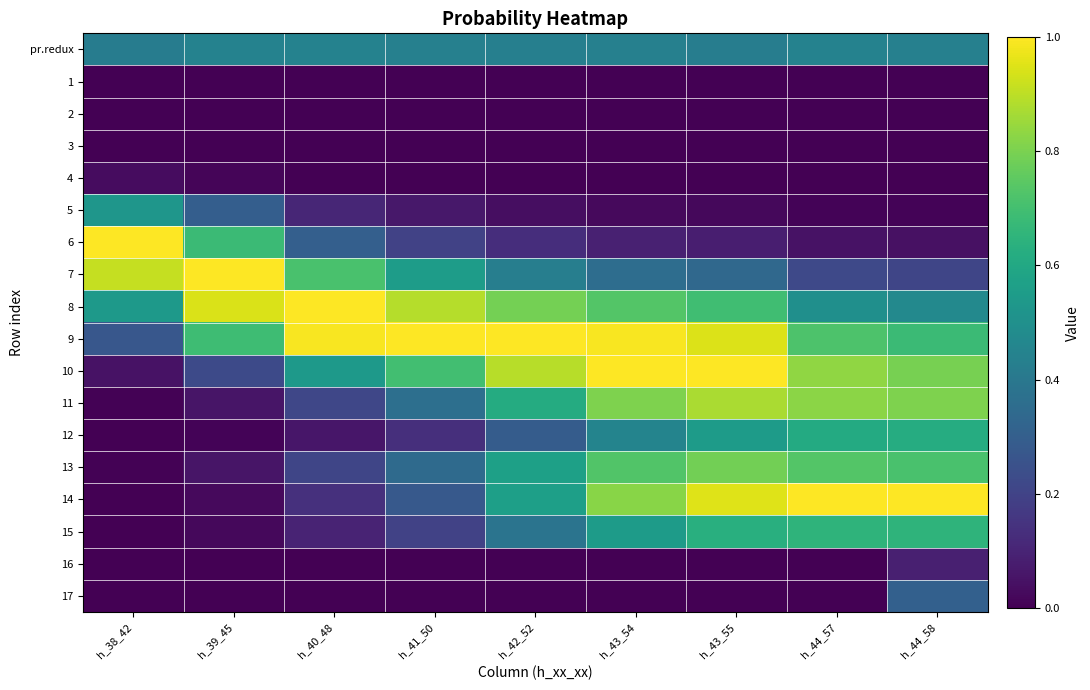

Which series changed the most between h_39_45 and h_42_52?

10